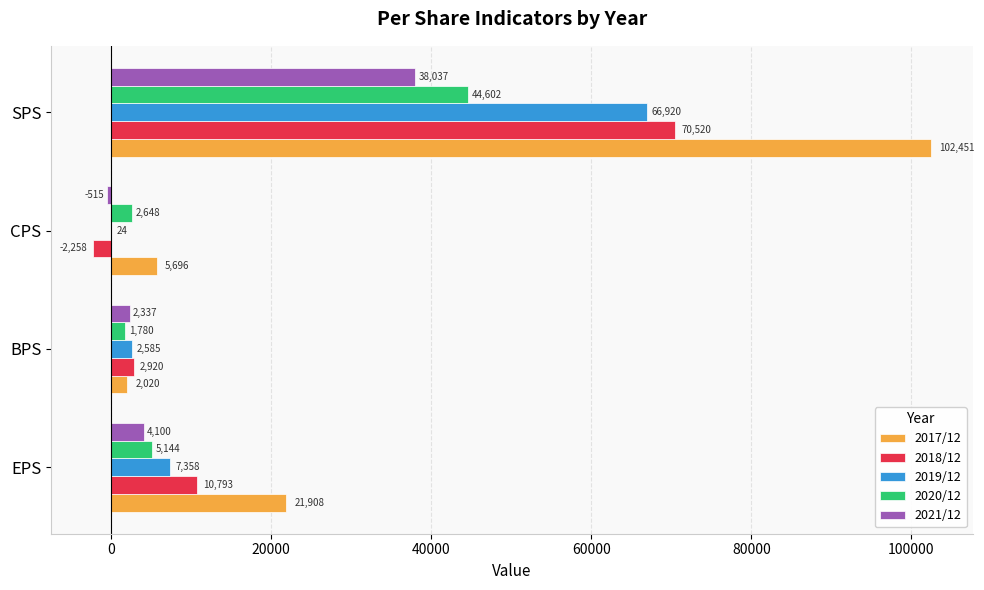

Which series has the largest total across all categories?

2017/12